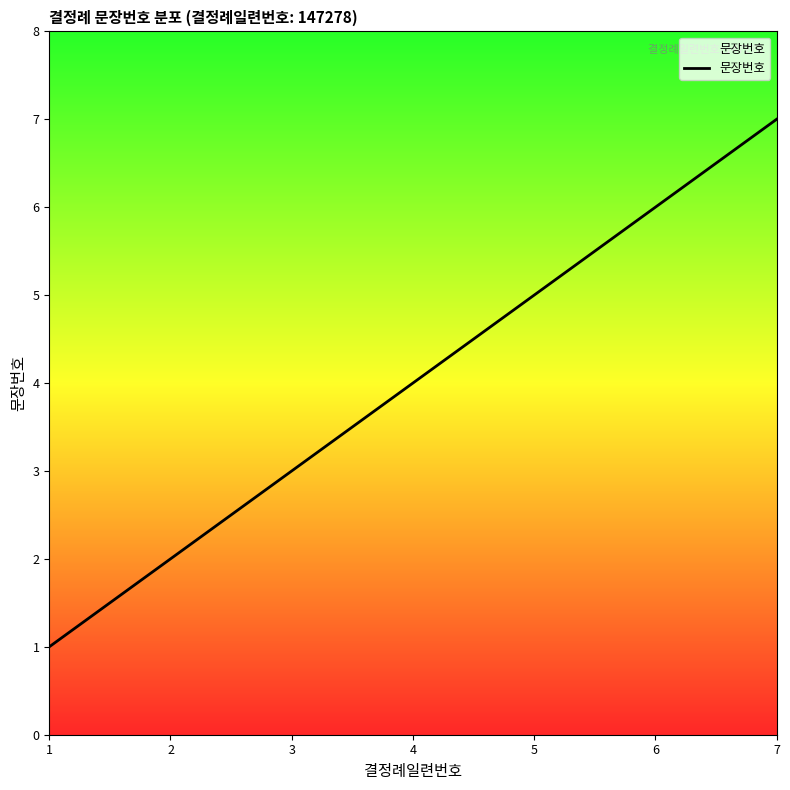

Between 5 and 7, which is larger?

7